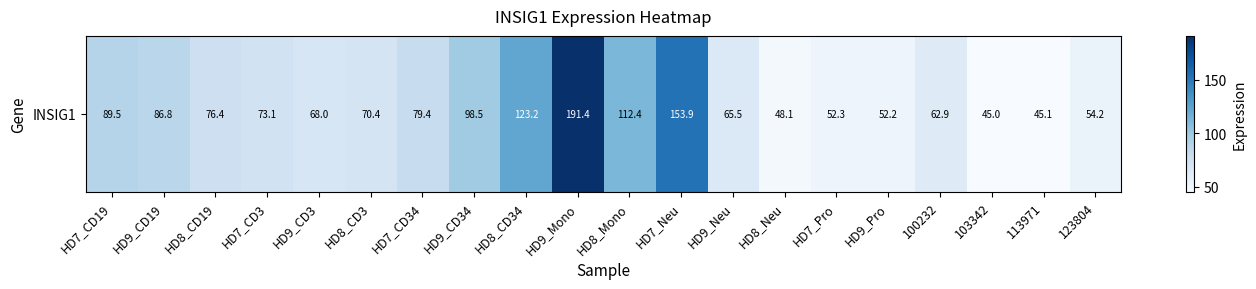

How many data points are less than 73?

10